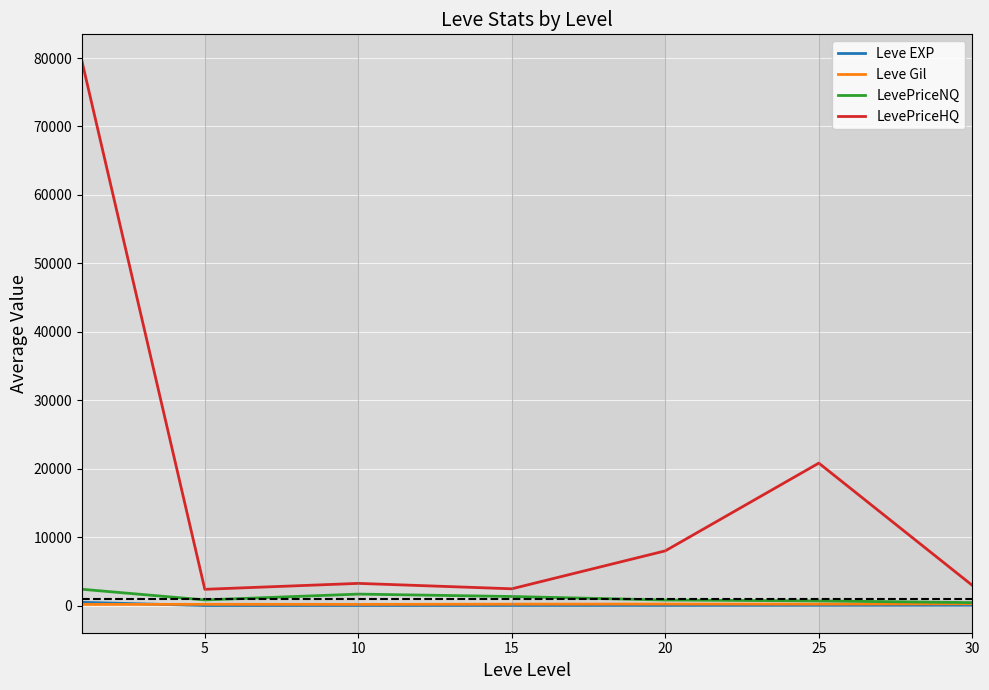

At how many categories does at least one series exceed 50785?

1